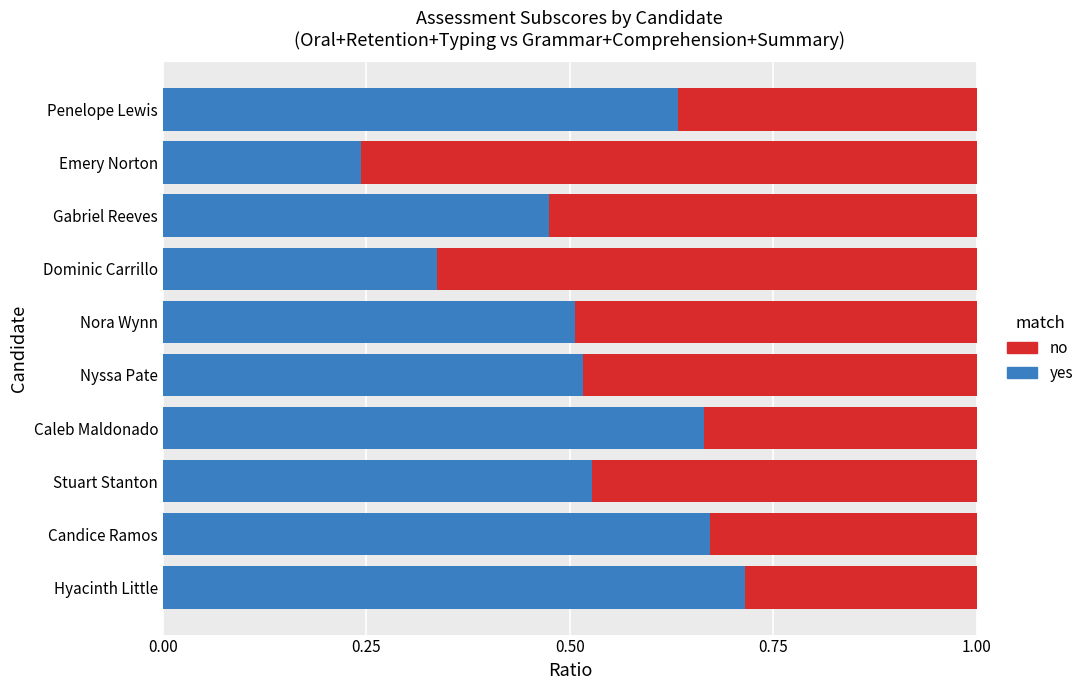

Where is yes nearest to the value 0?

Emery Norton